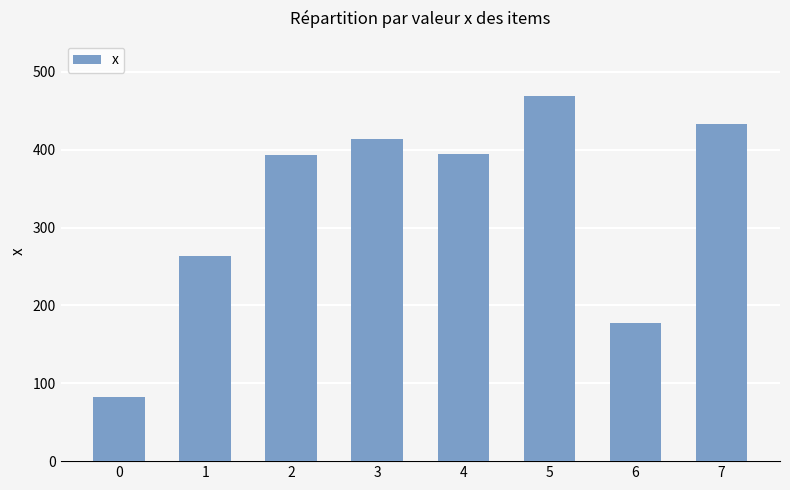

What is the difference between the values at 1 and 5?

205.9